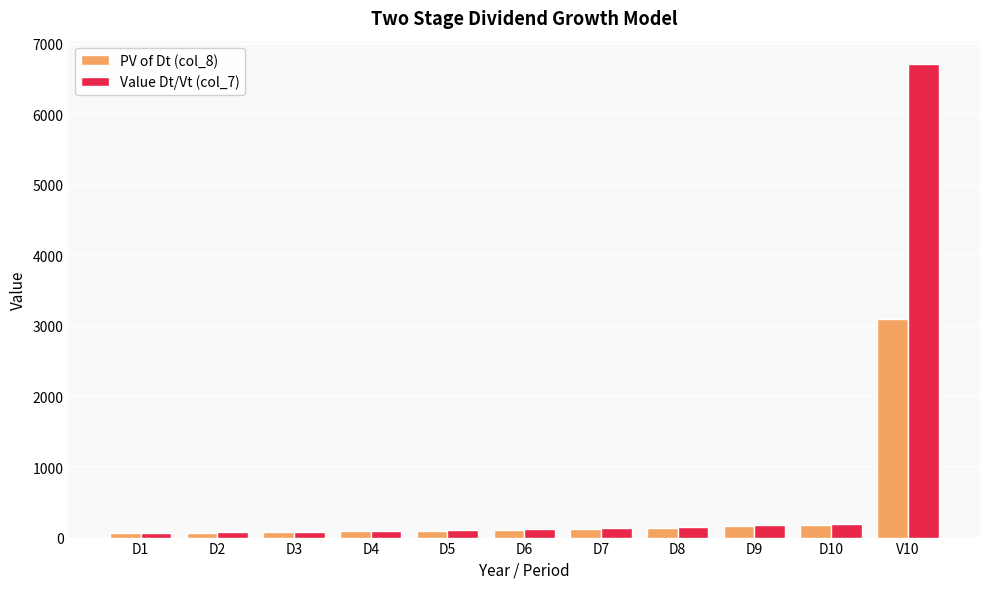

What is the maximum value for Value Dt/Vt (col_7)?

6707.6